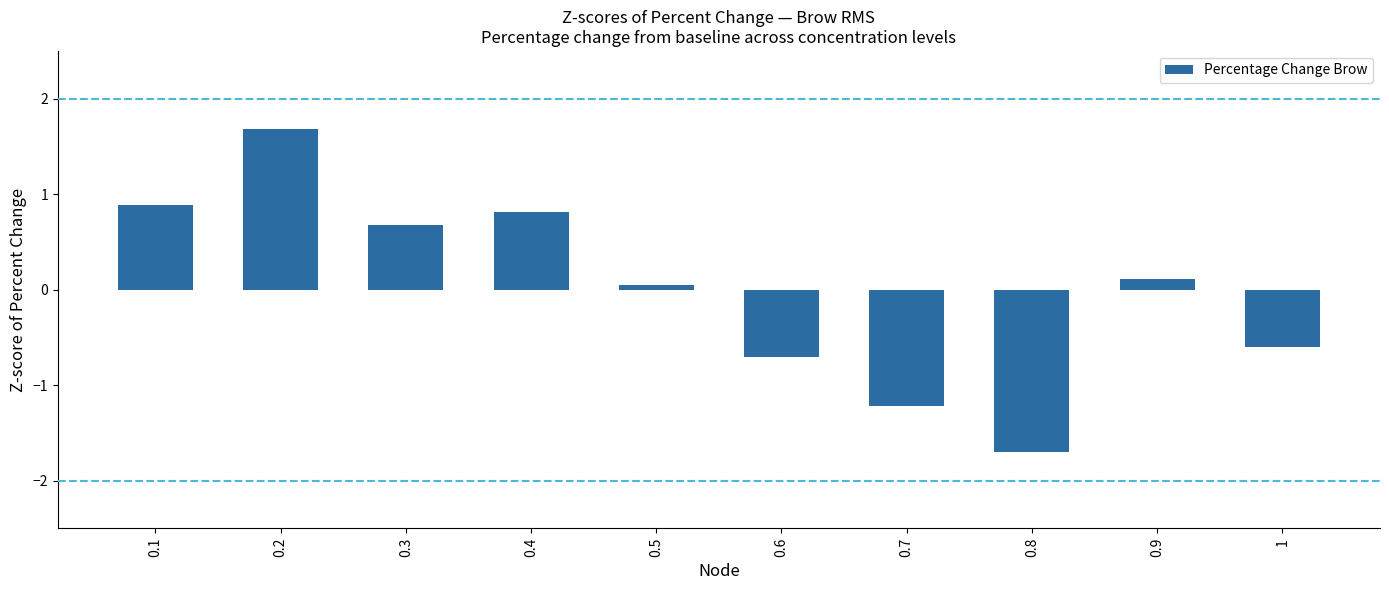

Which category has the highest value across all series?

0.2